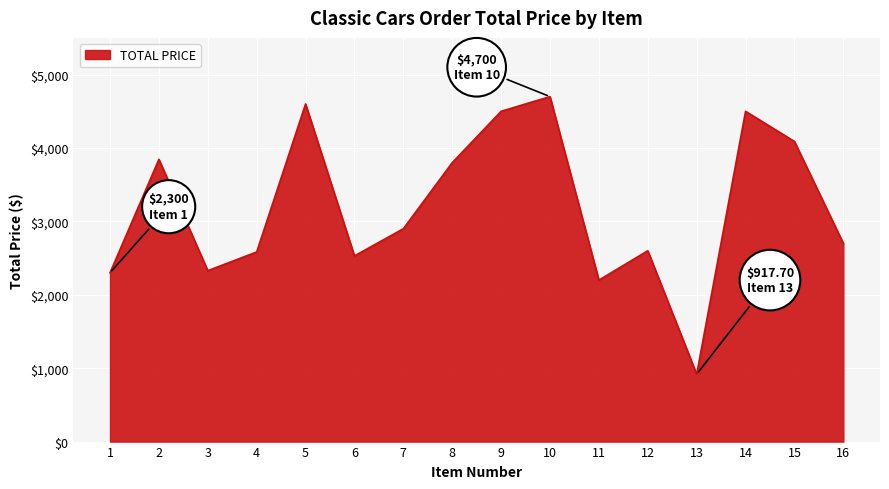

What is the change in value from 7 to 8?

+900.0